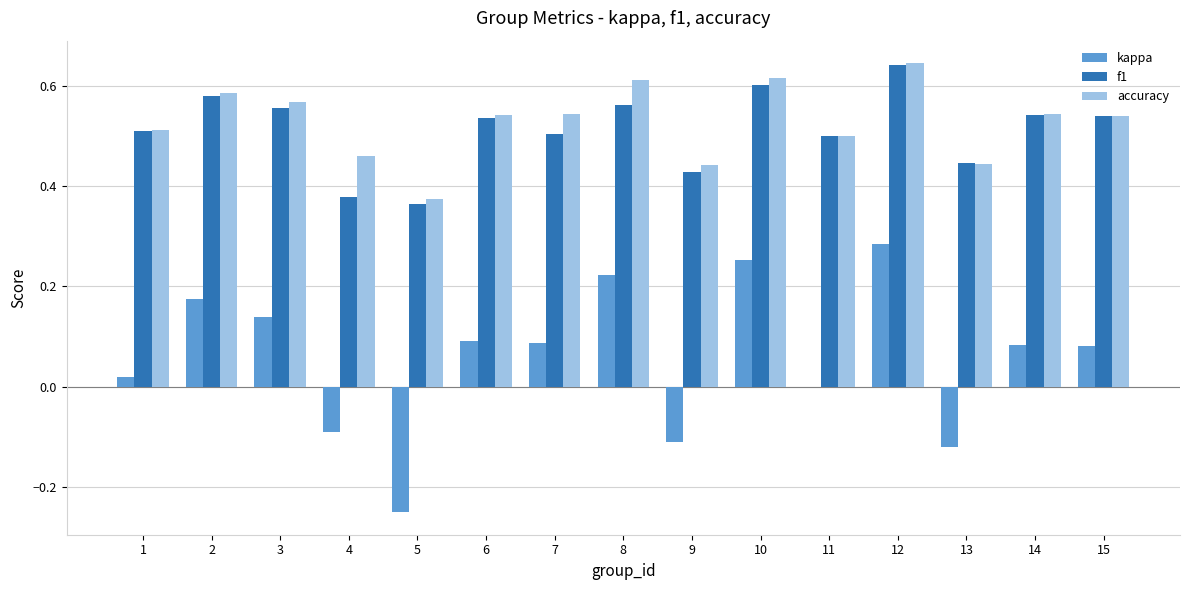

Is the value of f1 at 12 greater than the value of accuracy at 1?

Yes